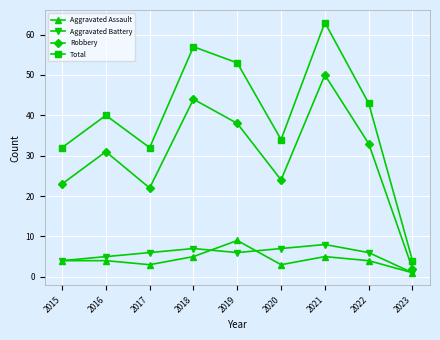

Read the Total value at 2021, to the nearest 10.

60